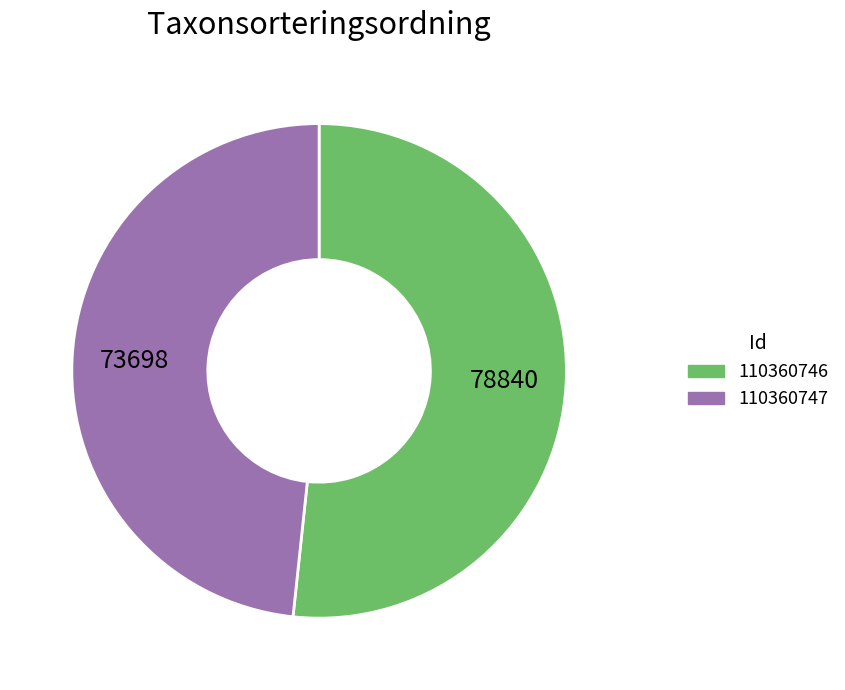

Approximately how many times larger is the value at 110360747 compared to 110360746?

0.9